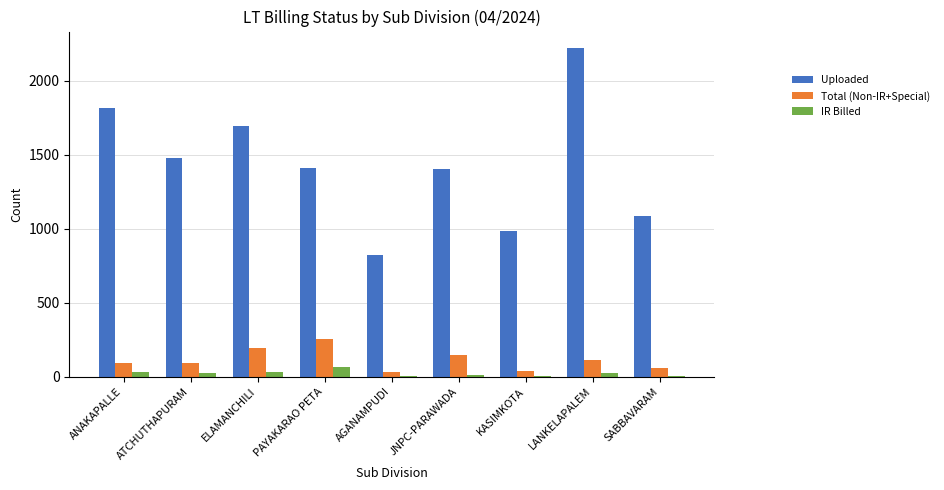

Are the bars horizontal?

No